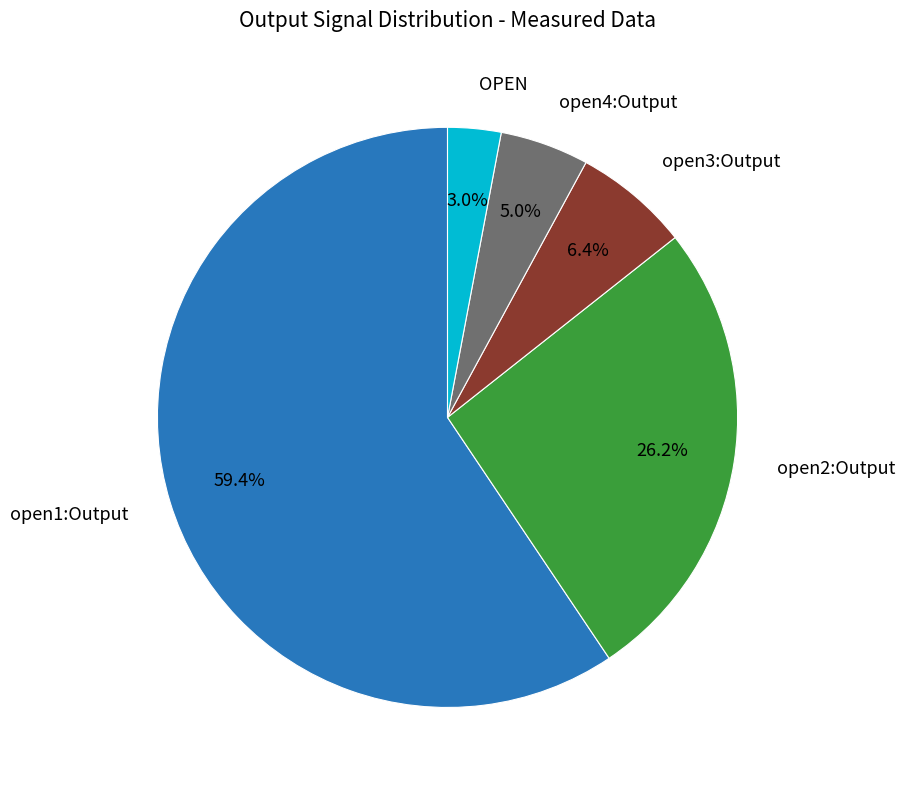

Rank the categories by value from lowest to highest.

OPEN, open4:Output, open3:Output, open2:Output, open1:Output